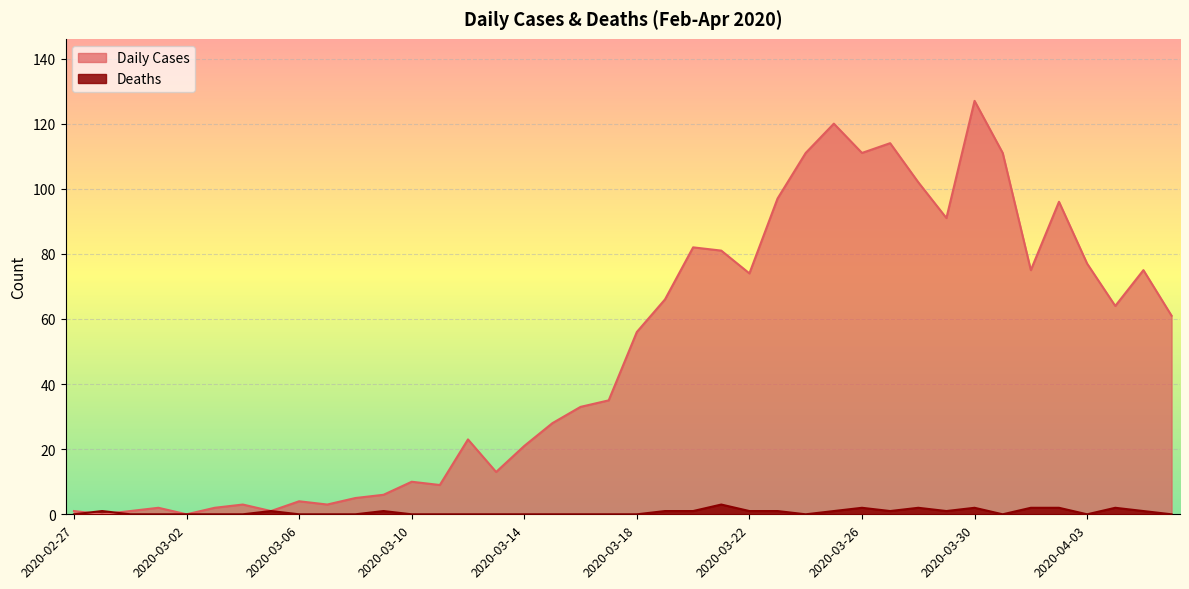

Which series changed the most between 2020-03-12 and 2020-03-14?

Daily Cases